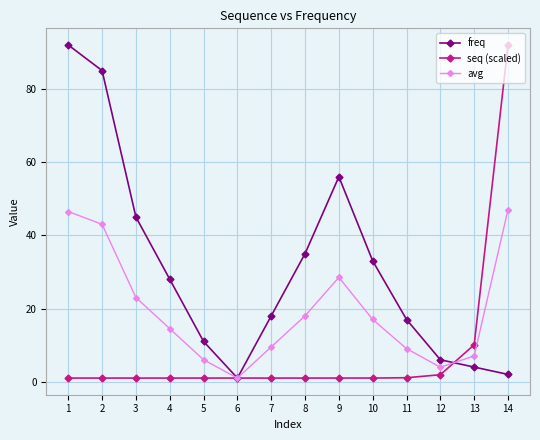

What is the sum of the avg values at 4 and 12?

18.5